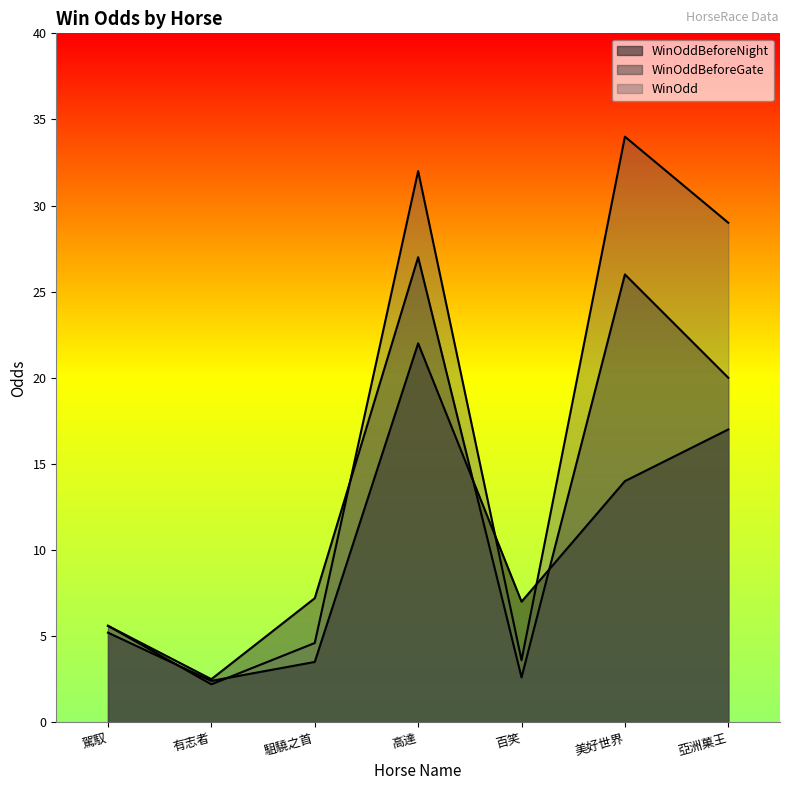

Reading right to left, extract all data points from this chart.

WinOddBeforeNight: 亞洲菓王=17.0	美好世界=14.0	百笑=7.0	高達=22.0	駔驍之首=3.5	有志者=2.4	駕馭=5.2
WinOddBeforeGate: 亞洲菓王=20.0	美好世界=26.0	百笑=2.6	高達=27.0	駔驍之首=7.2	有志者=2.5	駕馭=5.6
WinOdd: 亞洲菓王=29.0	美好世界=34.0	百笑=3.6	高達=32.0	駔驍之首=4.6	有志者=2.2	駕馭=5.6